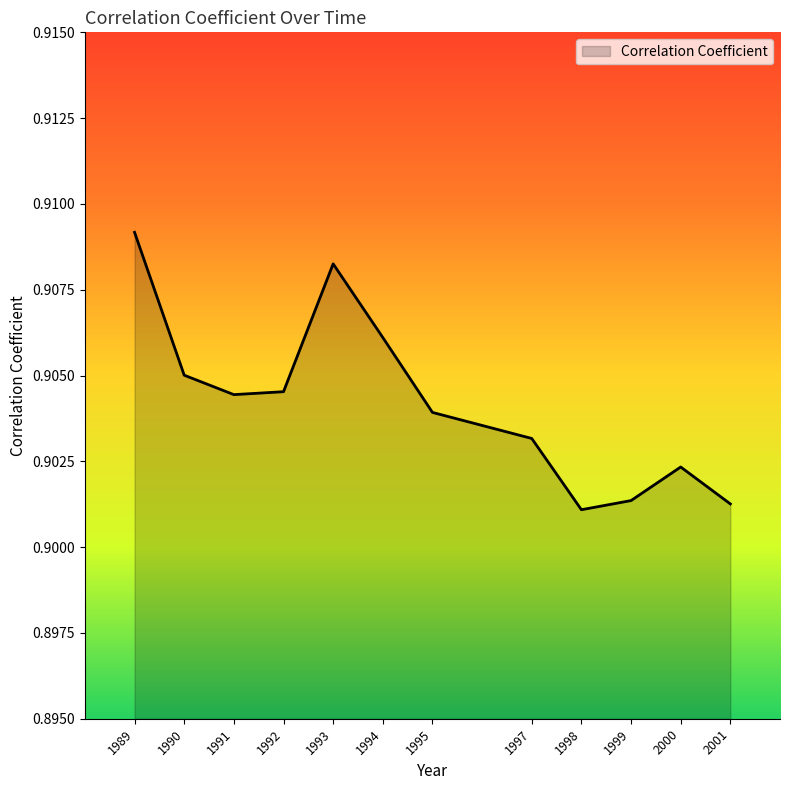

The chart shows a value of 0.2 at 1992. True or false?

False